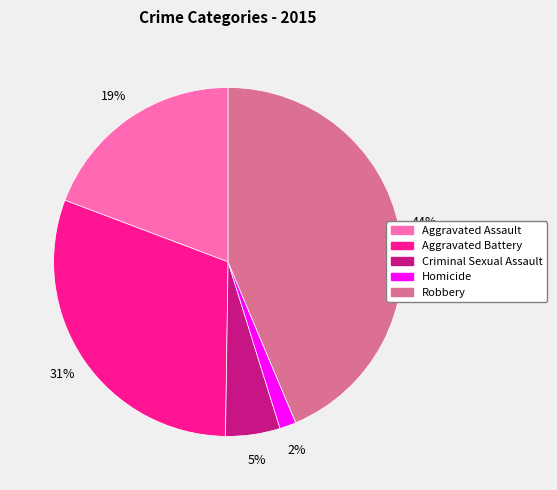

The Aggravated Assault slice represents 26% of the pie. True or false?

False